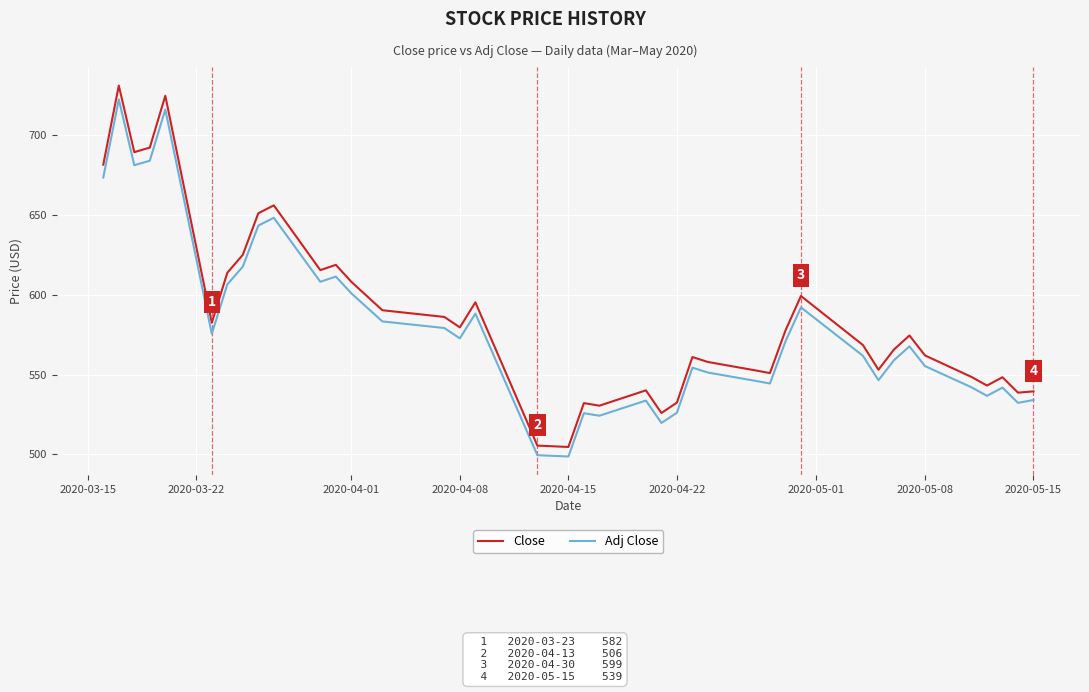

What is the sum of all Adj Close values?

23173.7